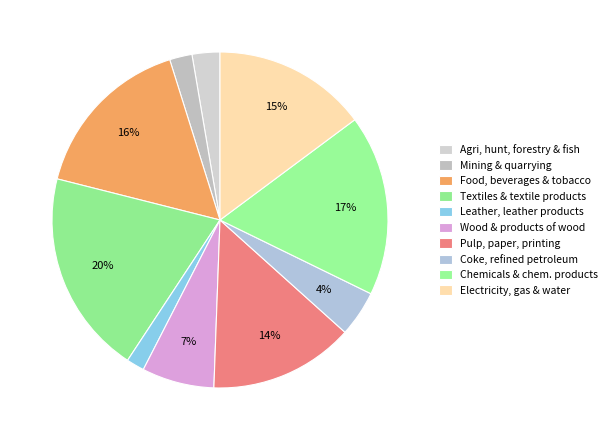

How many slices are in this pie chart?

10